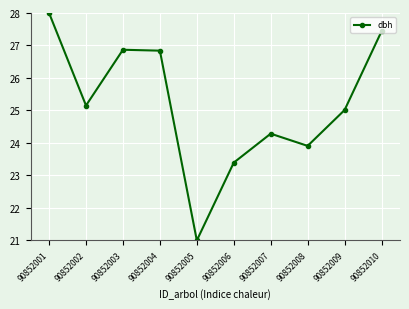

How many interior local peaks (higher than both neighbors) does the data have?

2